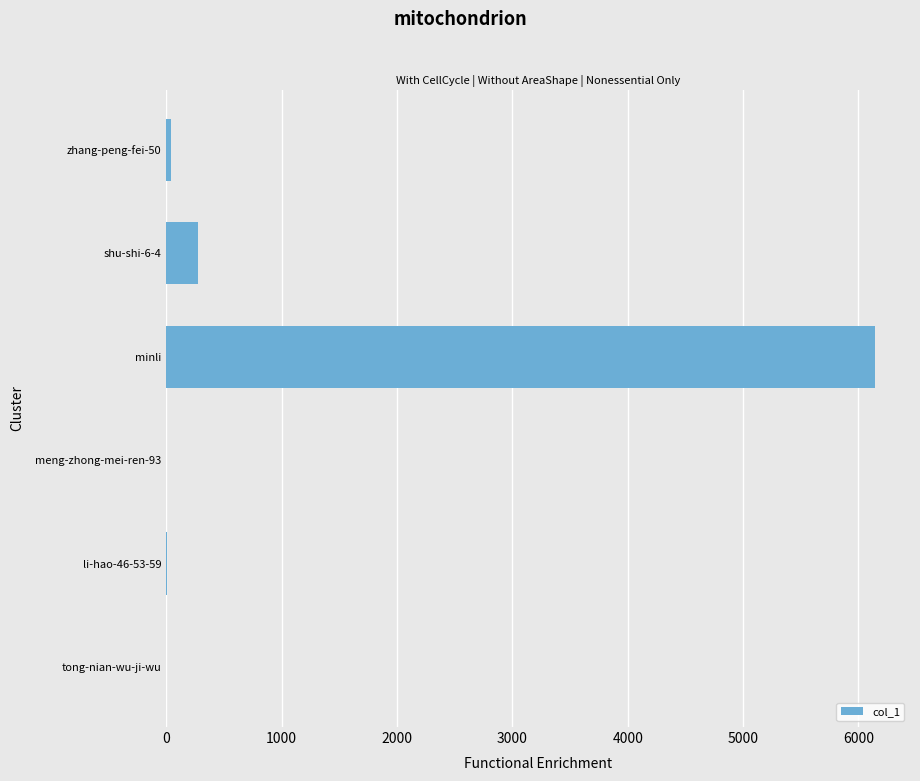

What is the maximum value shown in the chart?

6140